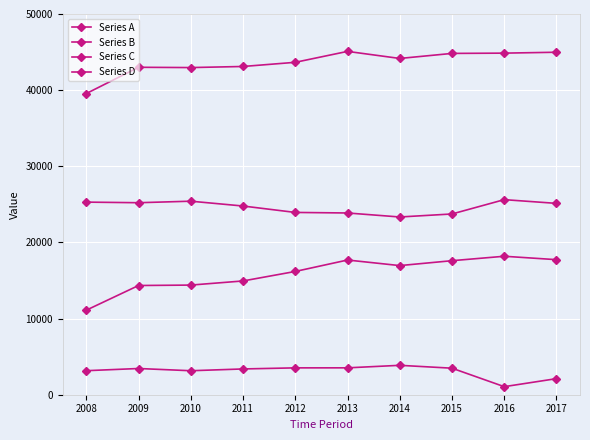

What is the sum of the Series B values at 2014 and 2009?

31302